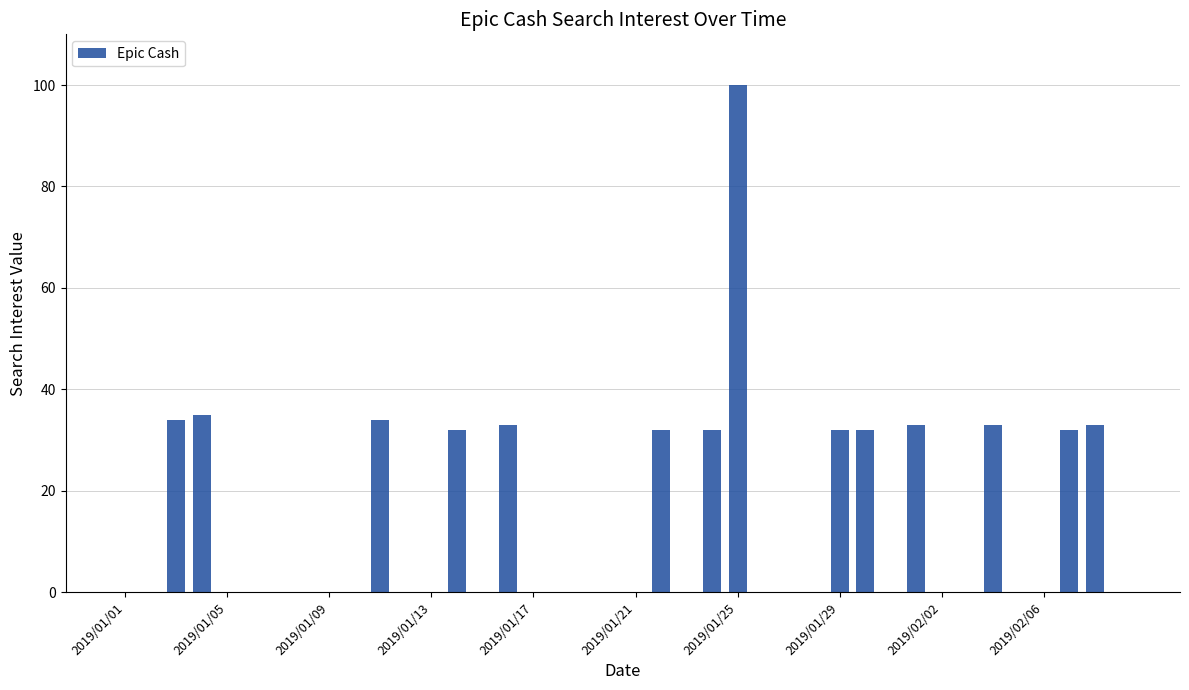

What is the maximum value shown in the chart?

100